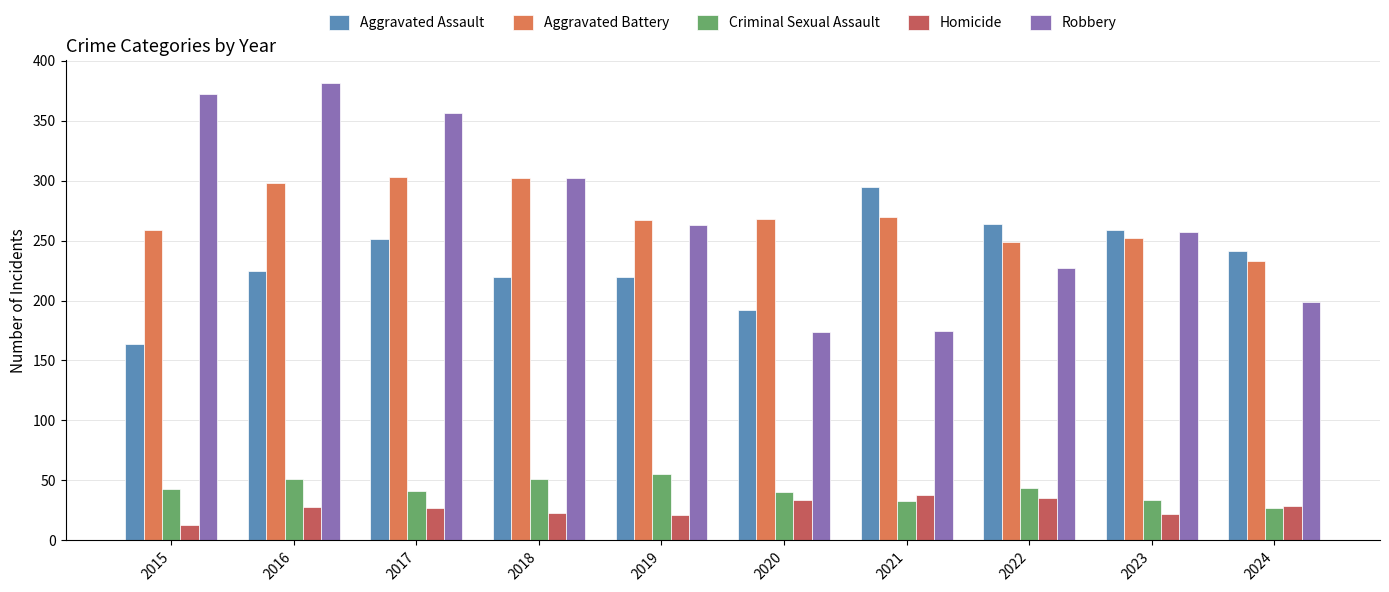

The value of Criminal Sexual Assault at 2023 is 53. True or false?

False